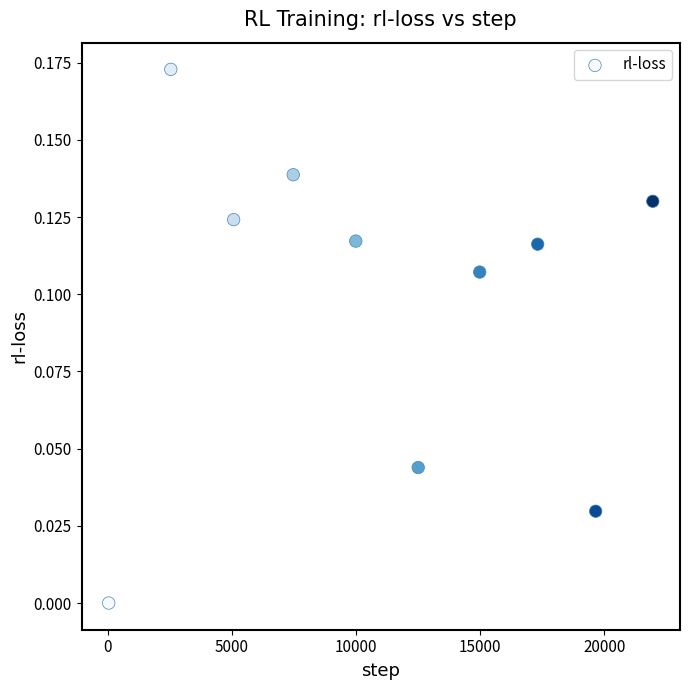

What is the range of X values (max minus min)?

21910.0